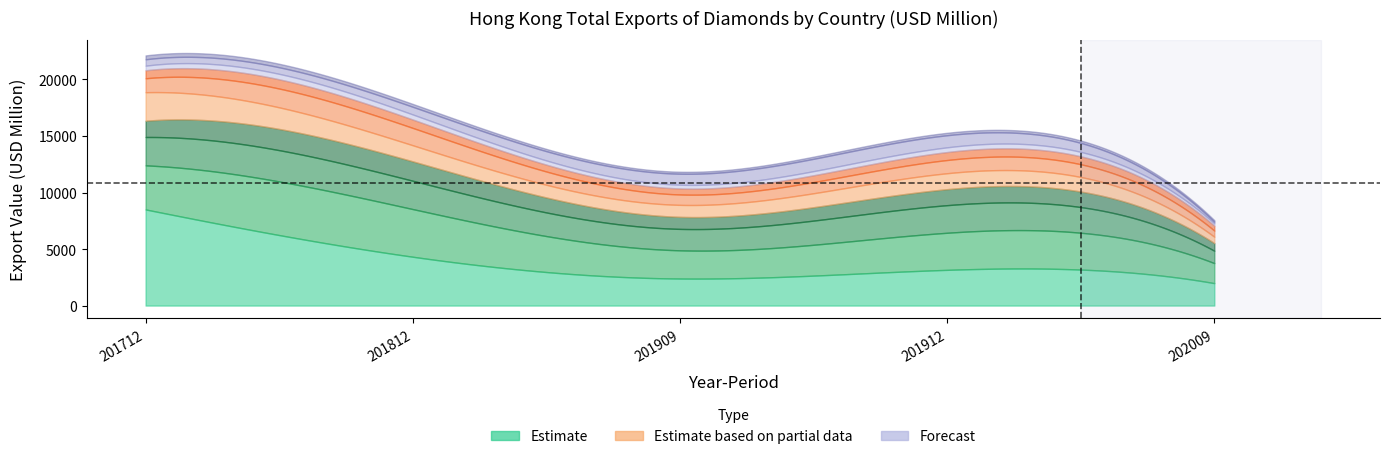

True or false: 201812 and 202009 cross at least once.

False